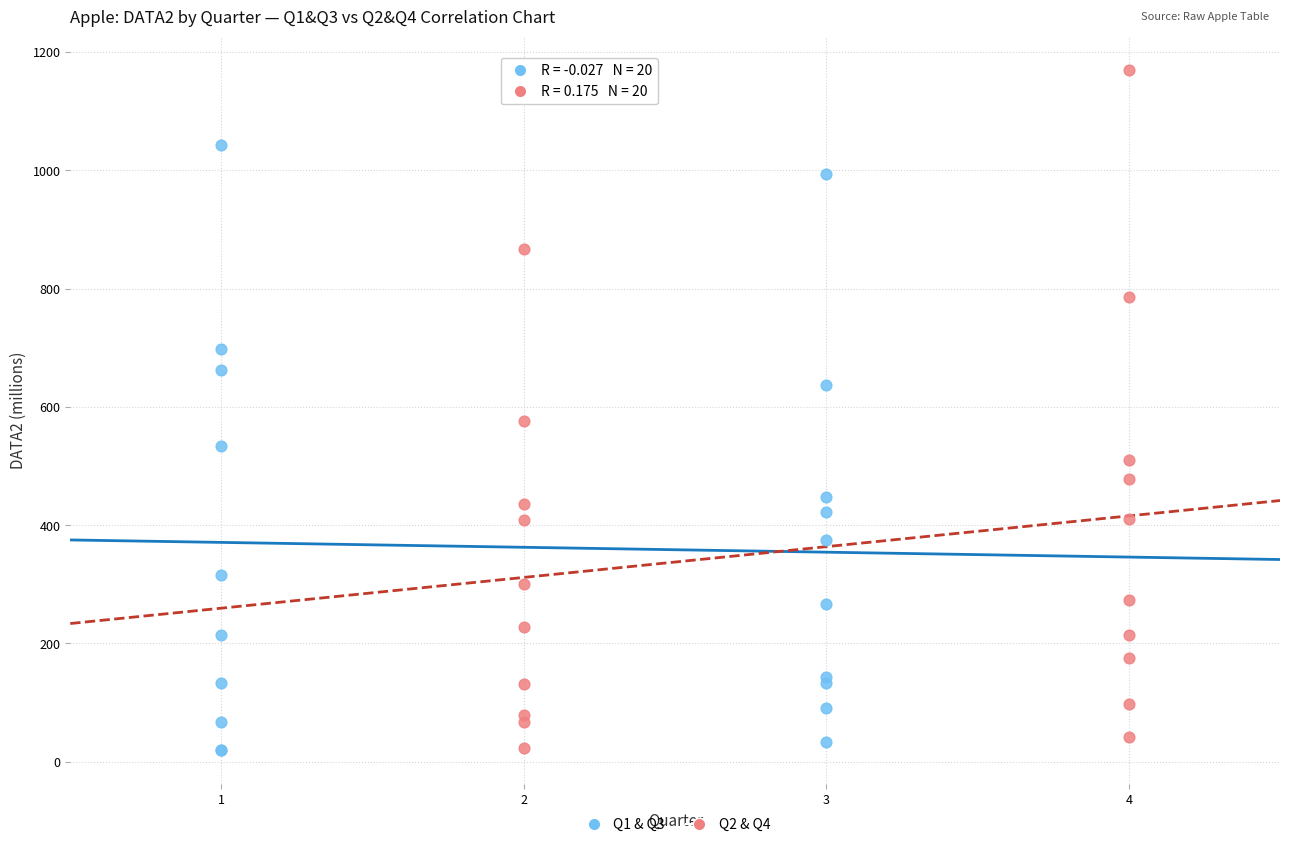

Which series reaches the maximum Y coordinate?

Q2 & Q4